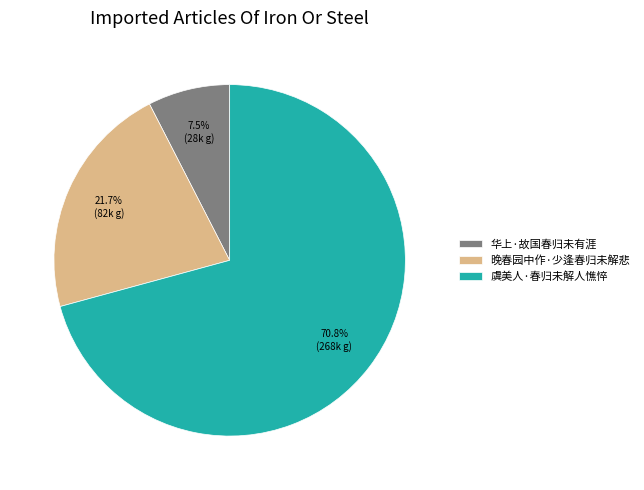

Does 虞美人·春归未解人憔悴 account for over 50% of the chart?

Yes